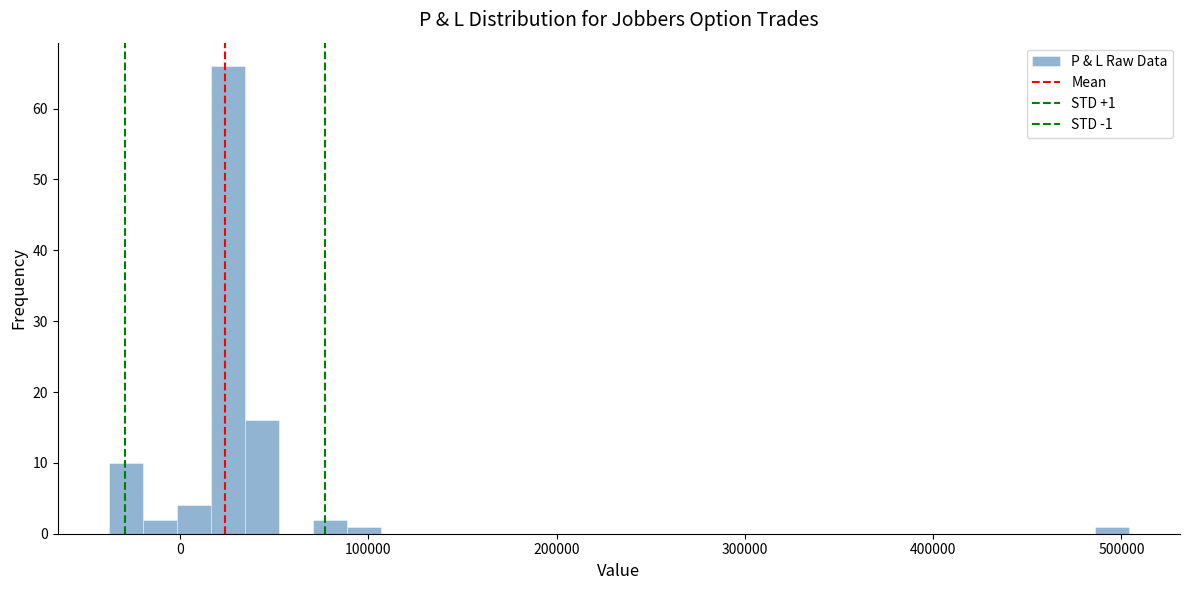

Around what value on the x-axis is the tallest bar? Give the approximate position of its centre, as read against the axis.

30000